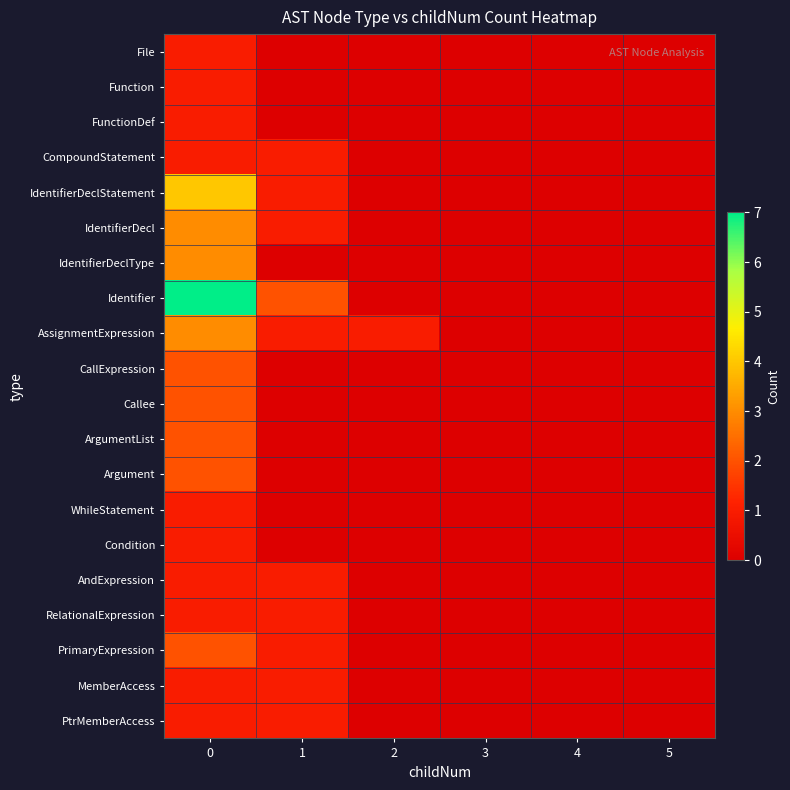

Which series has the largest total across all categories?

Identifier